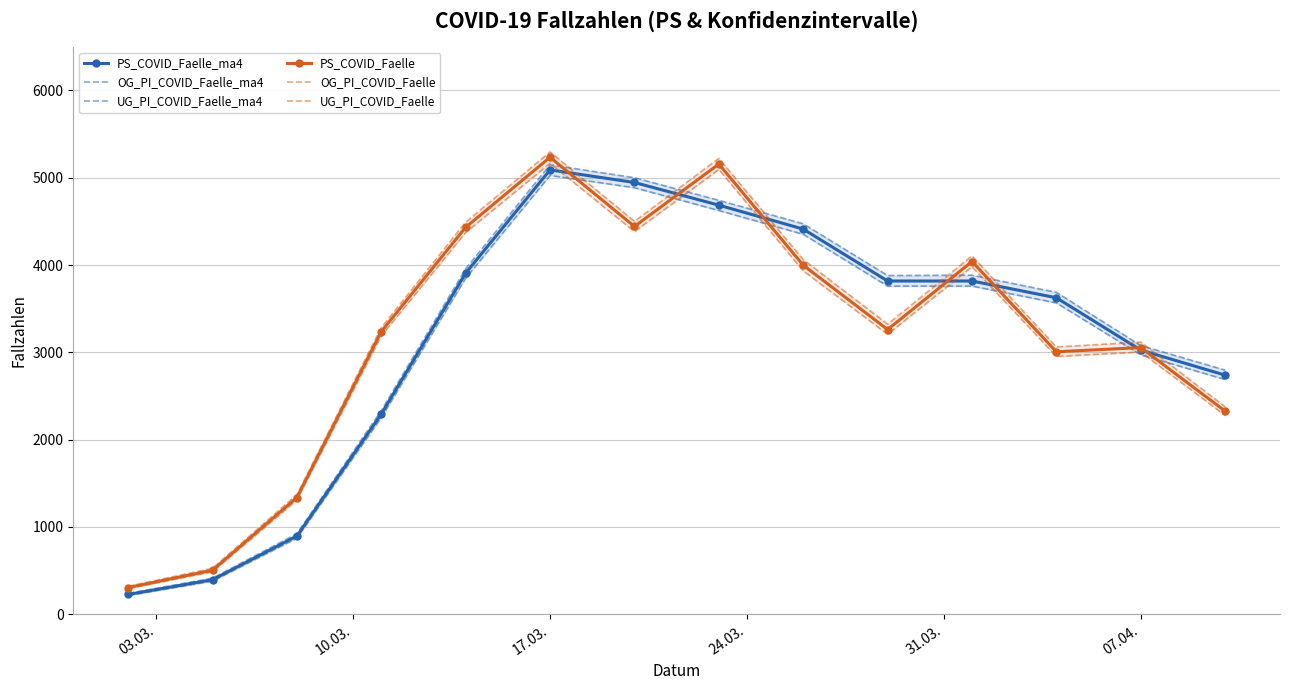

What is the value of the PS_COVID_Faelle_ma4 point at the 11th from the left?

3817